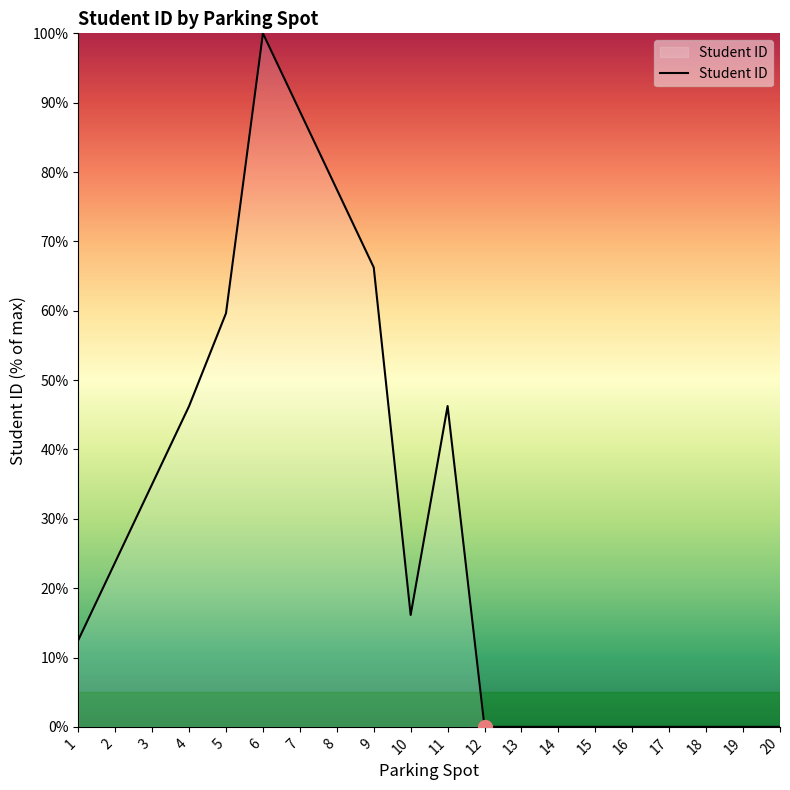

How many lines are shown in the chart?

1